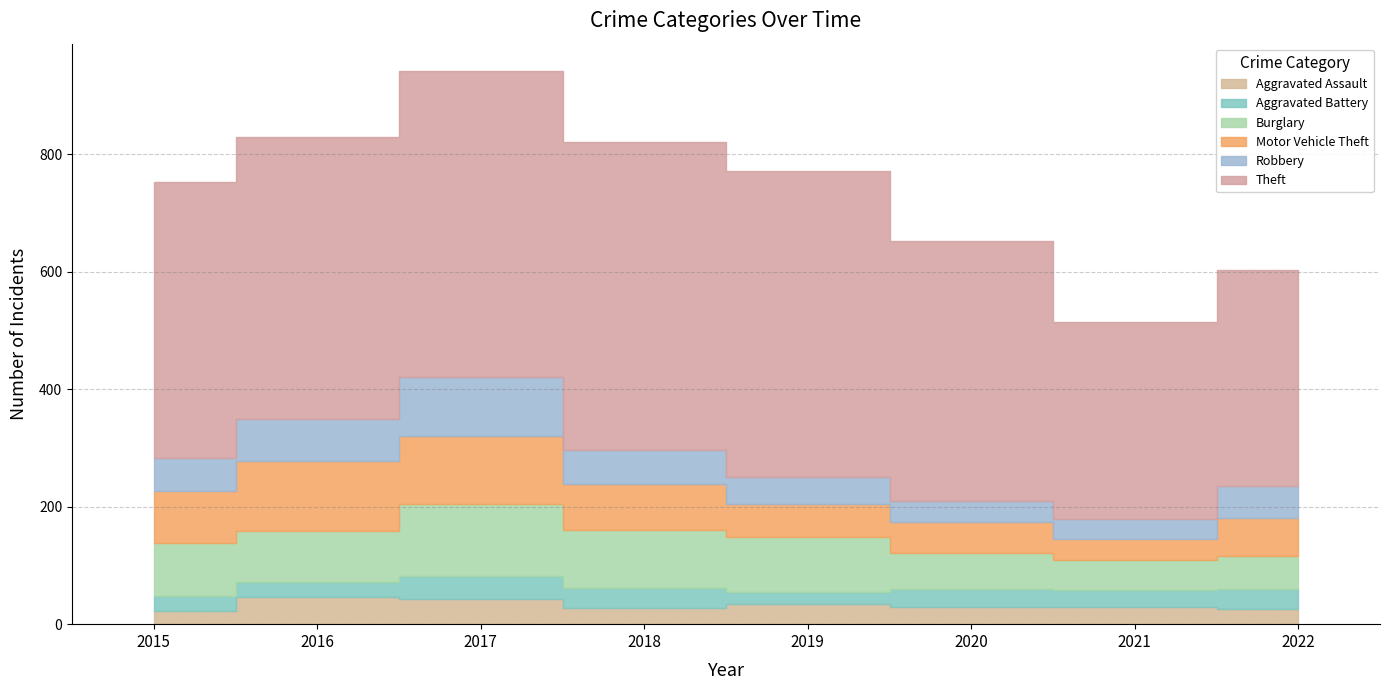

Rank the series by their maximum value, from highest to lowest.

Theft, Burglary, Motor Vehicle Theft, Robbery, Aggravated Assault, Aggravated Battery